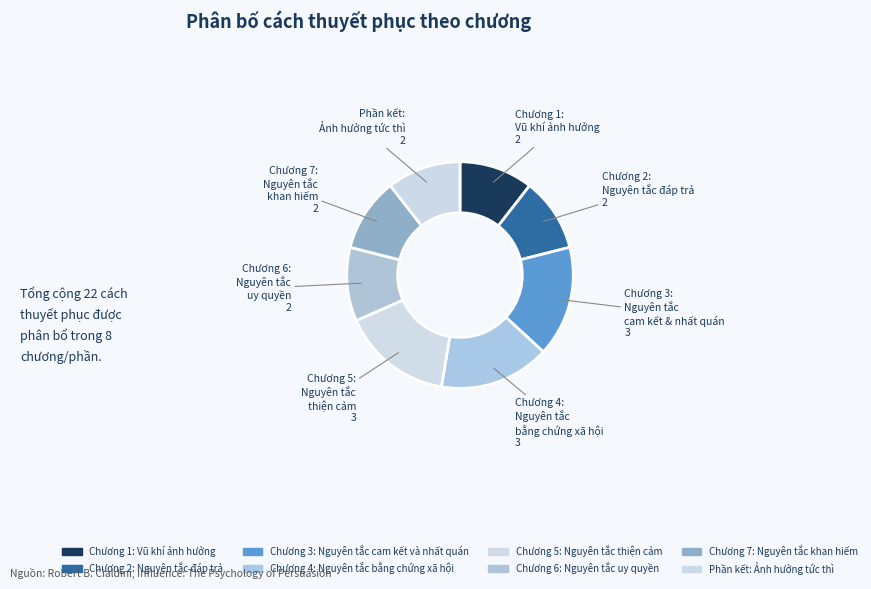

How many segments does this pie chart have?

8